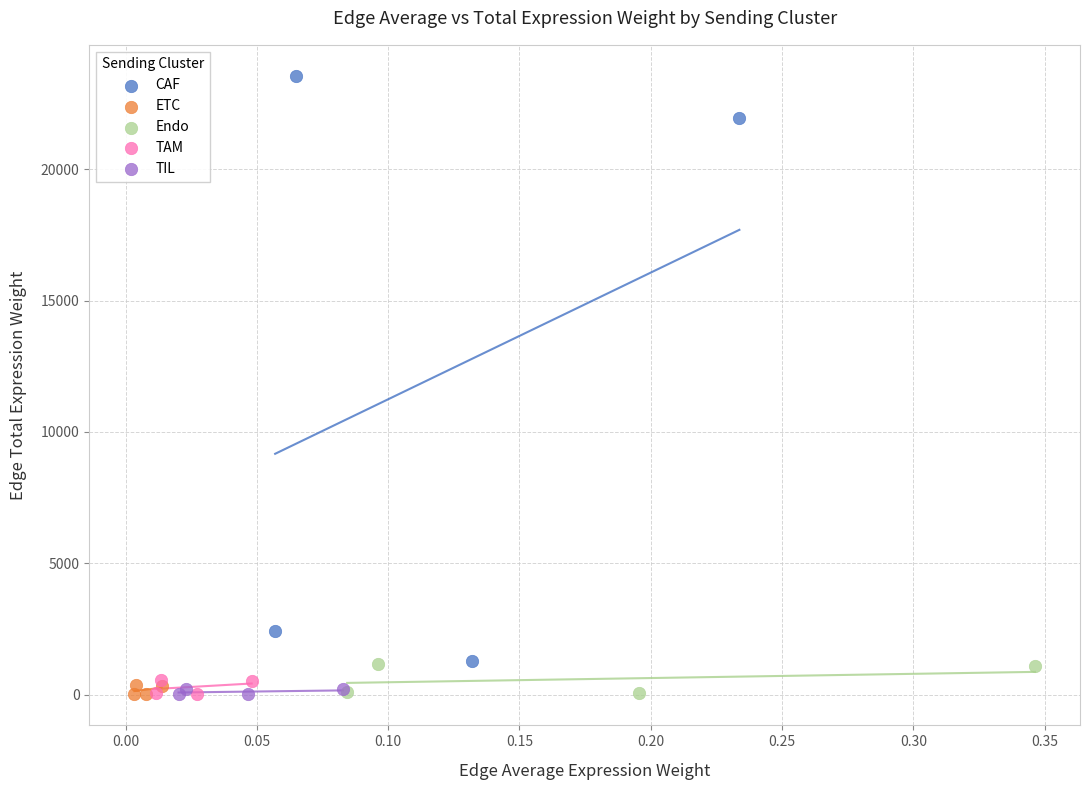

Which series has the largest Y range (max minus min)?

CAF